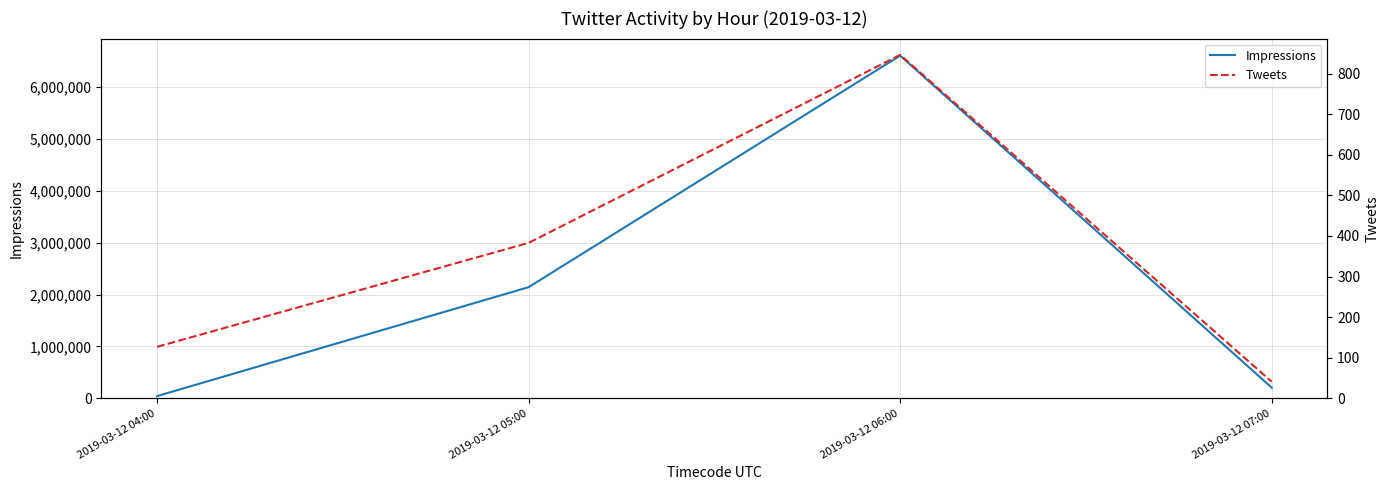

What is the label of the 4th point from the right?

2019-03-12 04:00